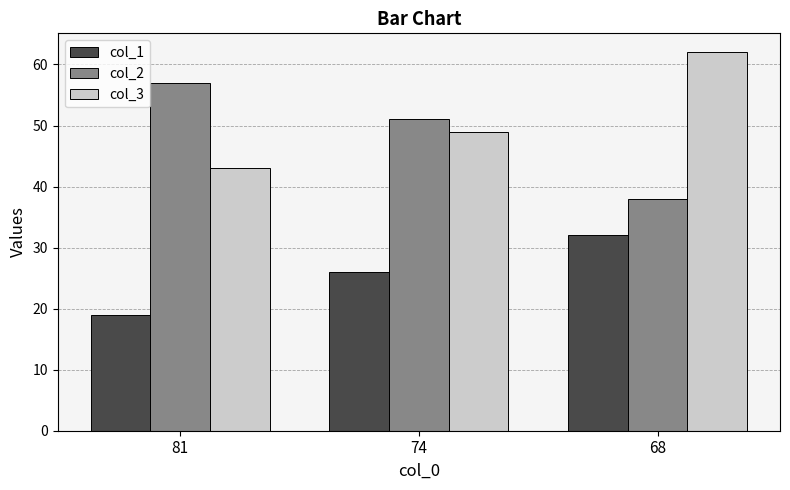

What is the difference between the col_1 values at 74 and 81?

7